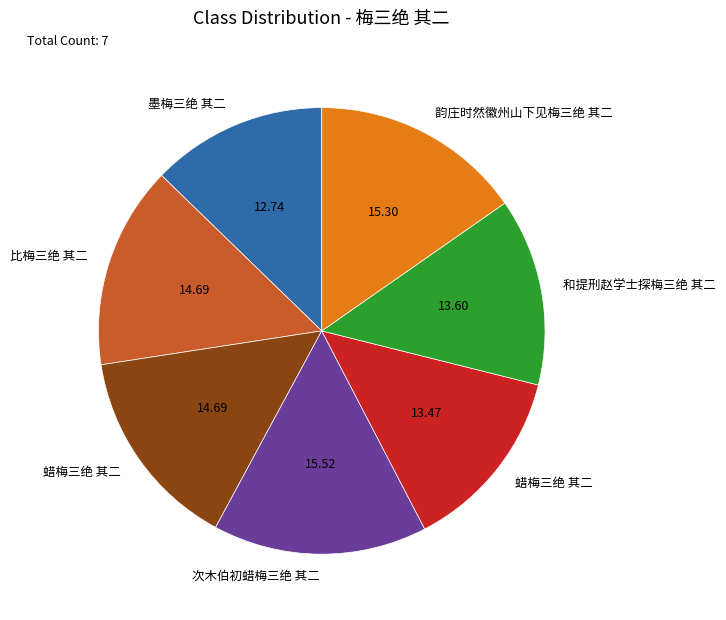

Is there any slice that represents more than half of the pie?

No